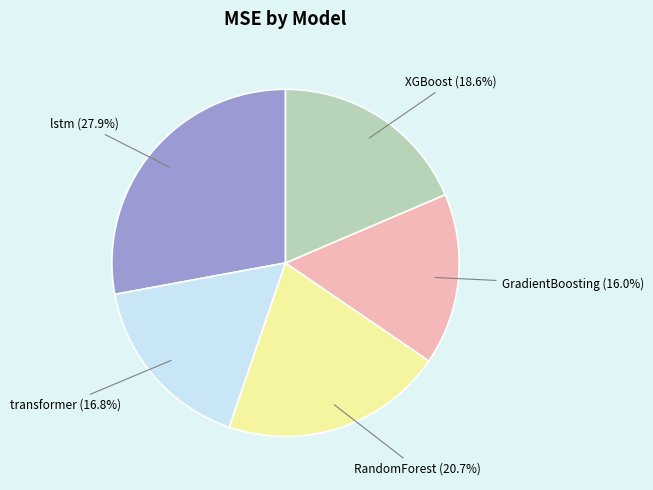

Count the number of slices in the pie.

5